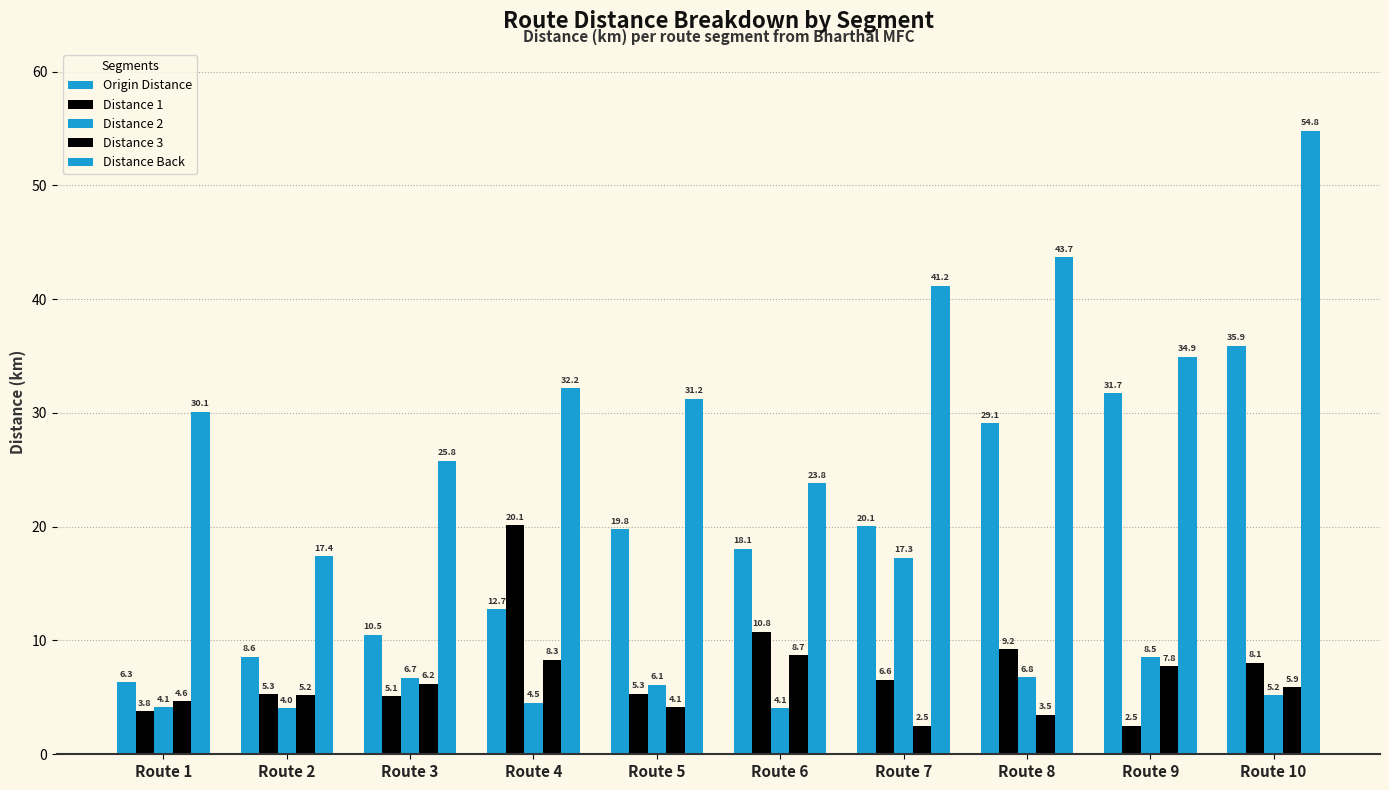

True or false: Distance 3 has a value of 4.6 at Route 1.

True